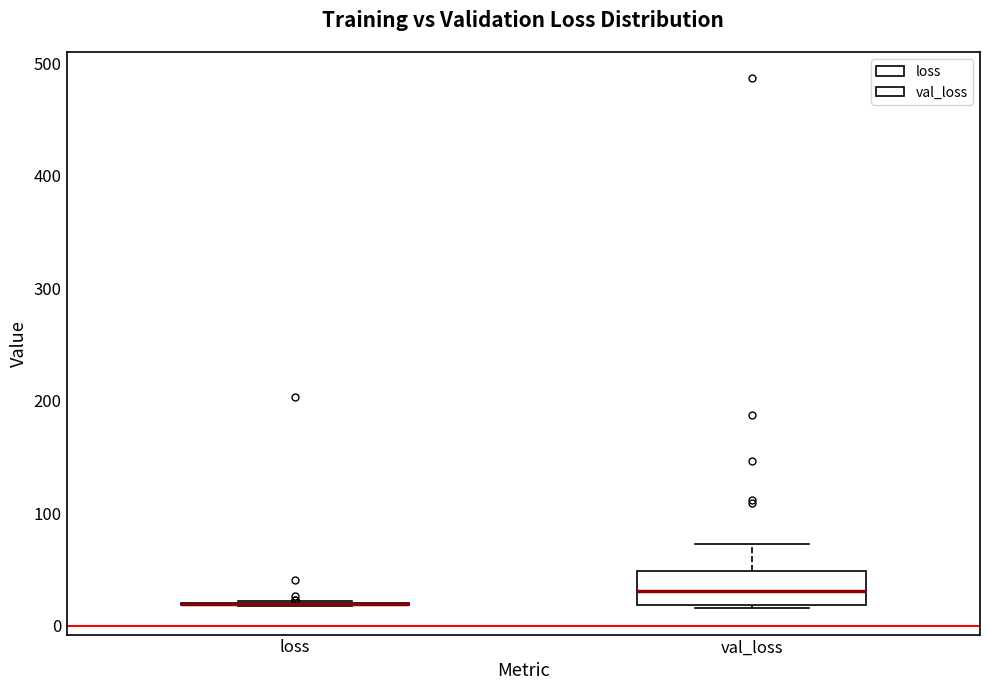

Where does the median line of the box for val_loss sit on the y-axis? The values are not printed on the chart, so give them approximately, as read against the axis.

30